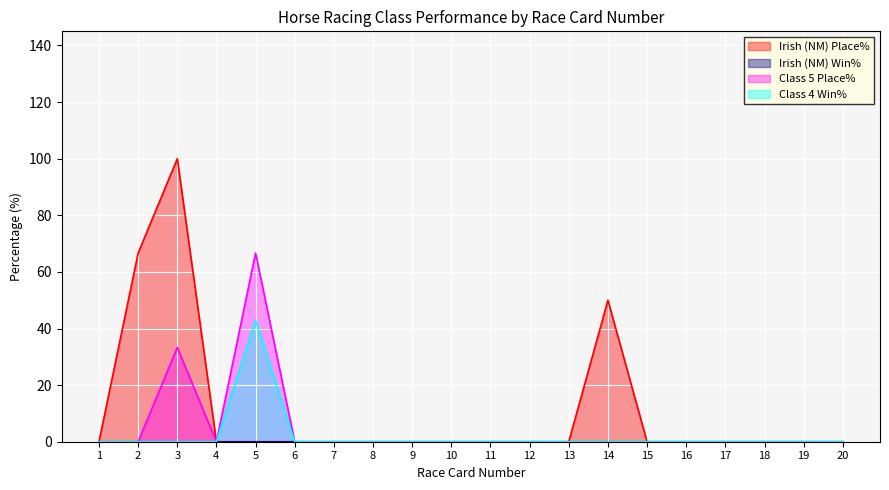

True or false: Class 5 Place% has a value of 43.2 at 6.

False